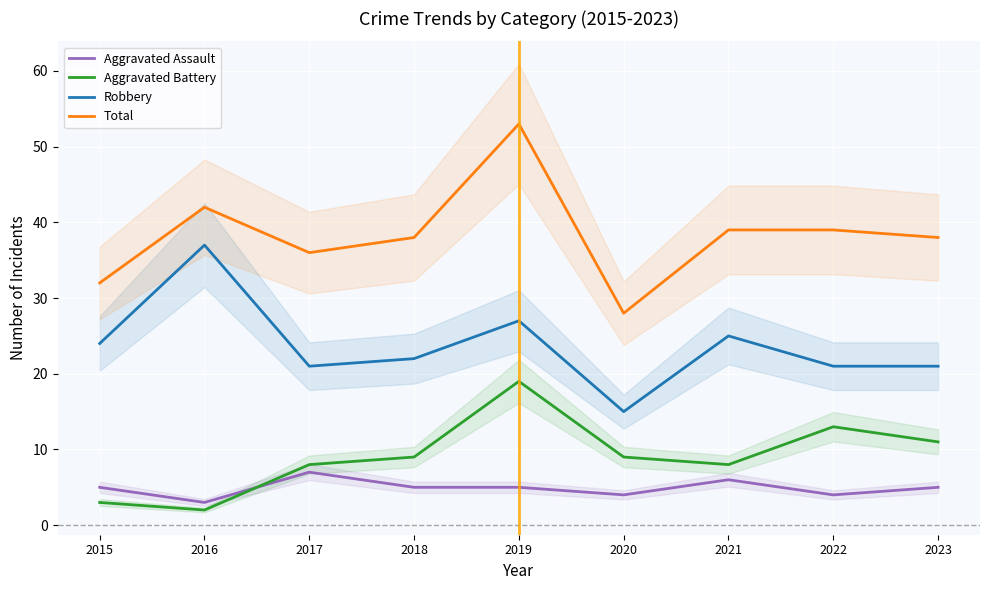

How many lines are shown in the chart?

4